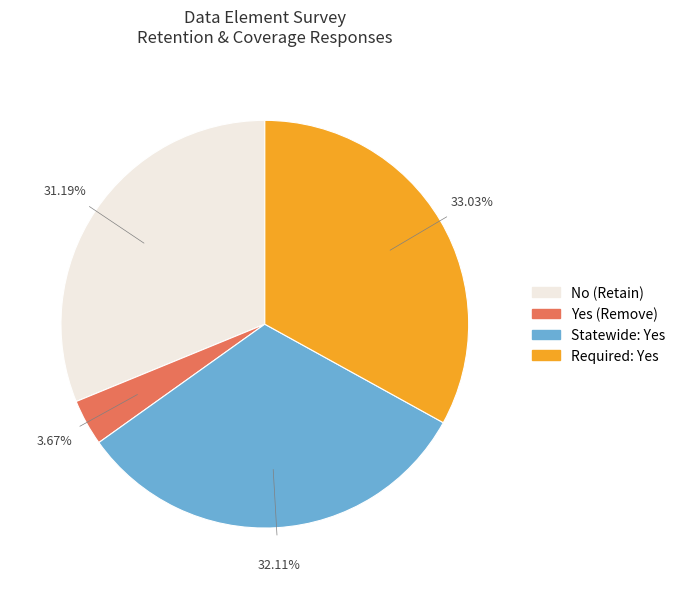

Is there a majority slice in this chart?

No